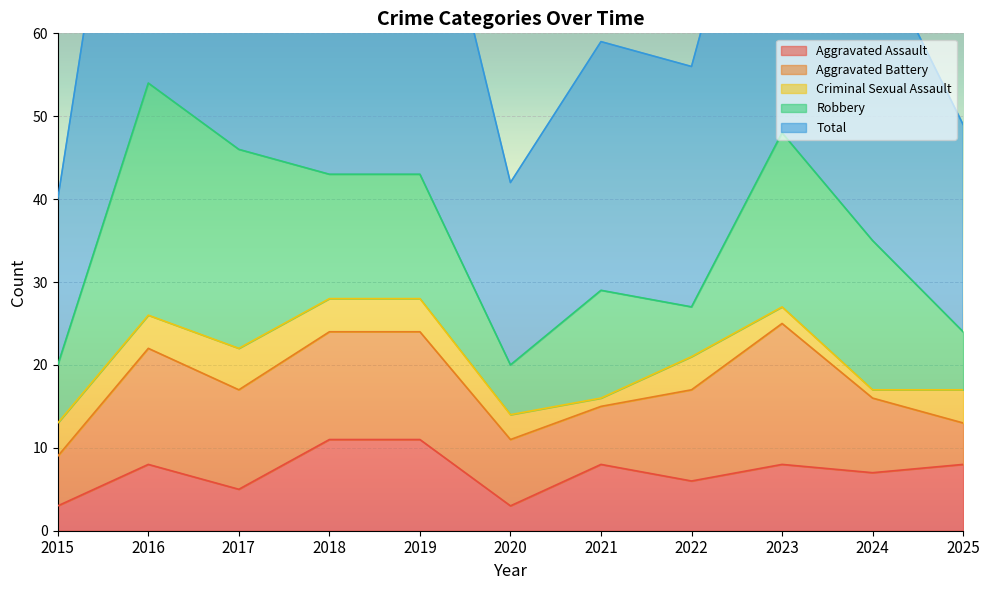

What is the value of the Criminal Sexual Assault point at the 3rd from the left?

5